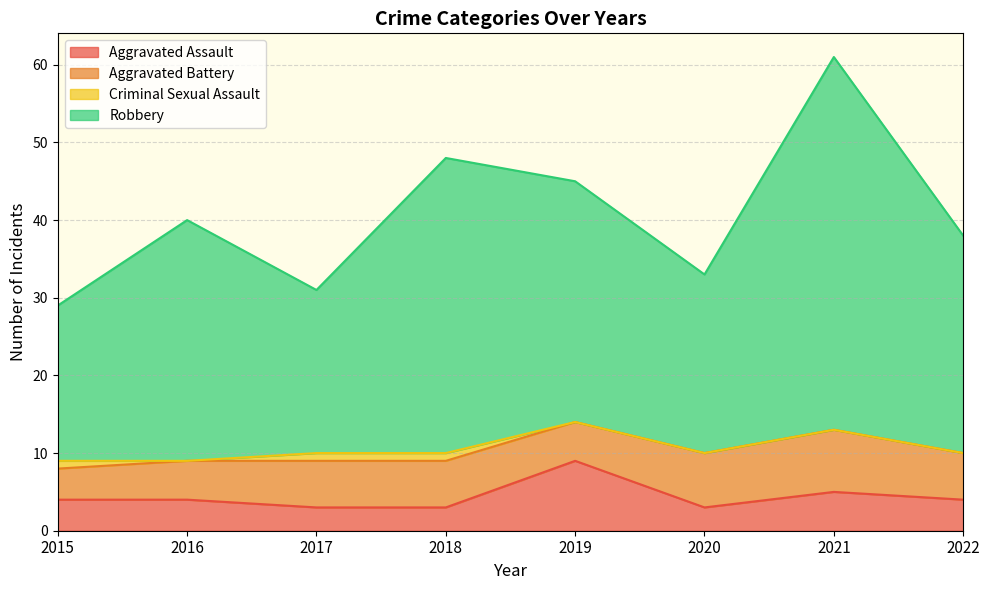

Which category has the lowest value across all series?

2017